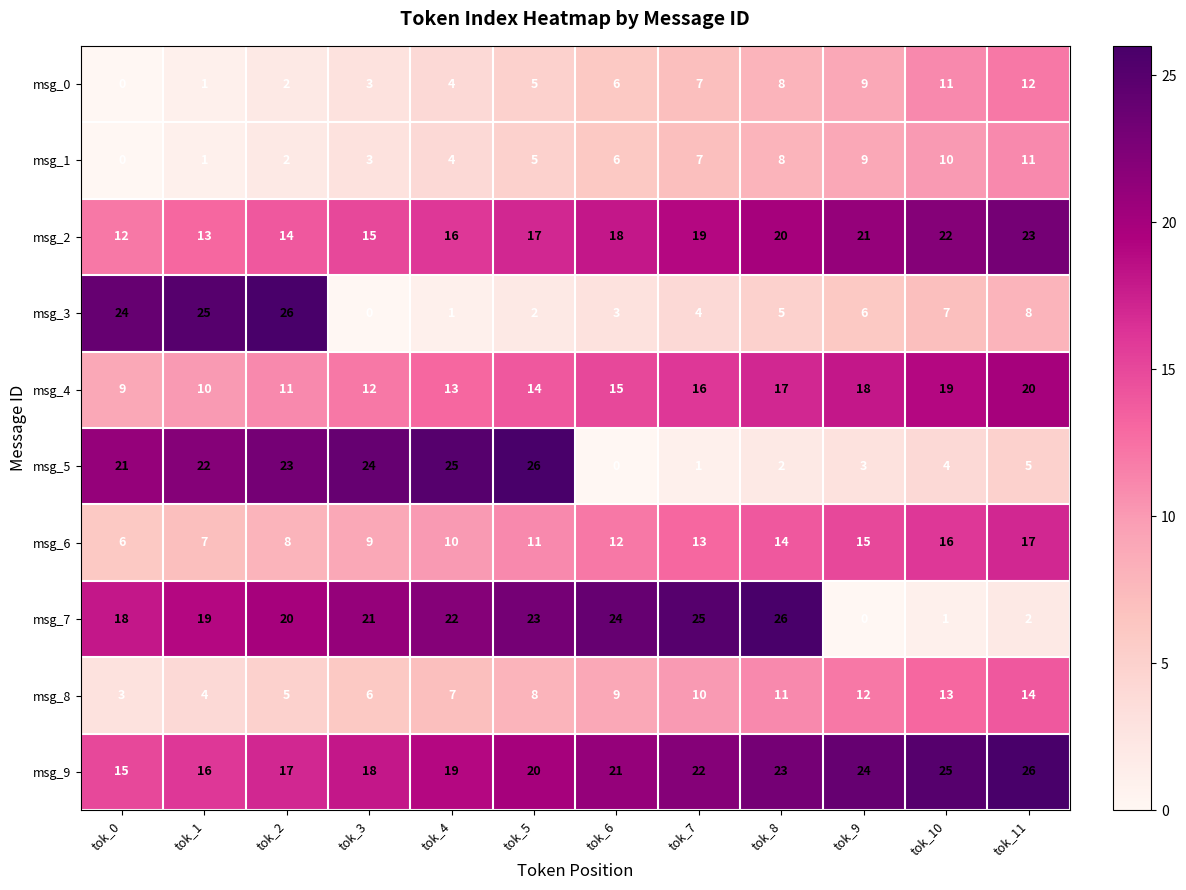

At which category is the sum across all series the highest?

tok_11